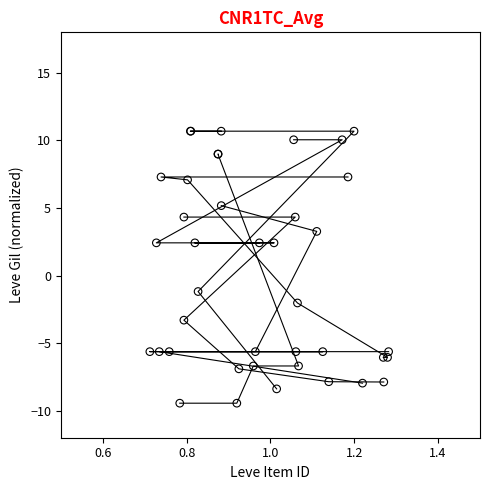

What Y value in the scatter plot is closest to 0?

-1.2